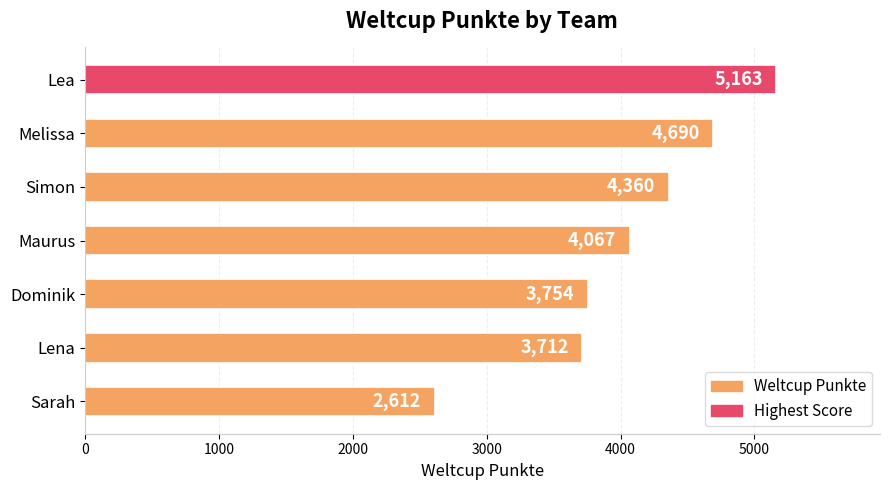

Which has a higher value, Dominik or Melissa?

Melissa